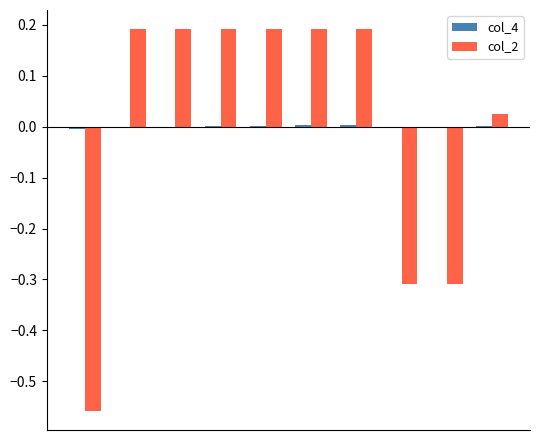

Count the number of data series in this chart.

2